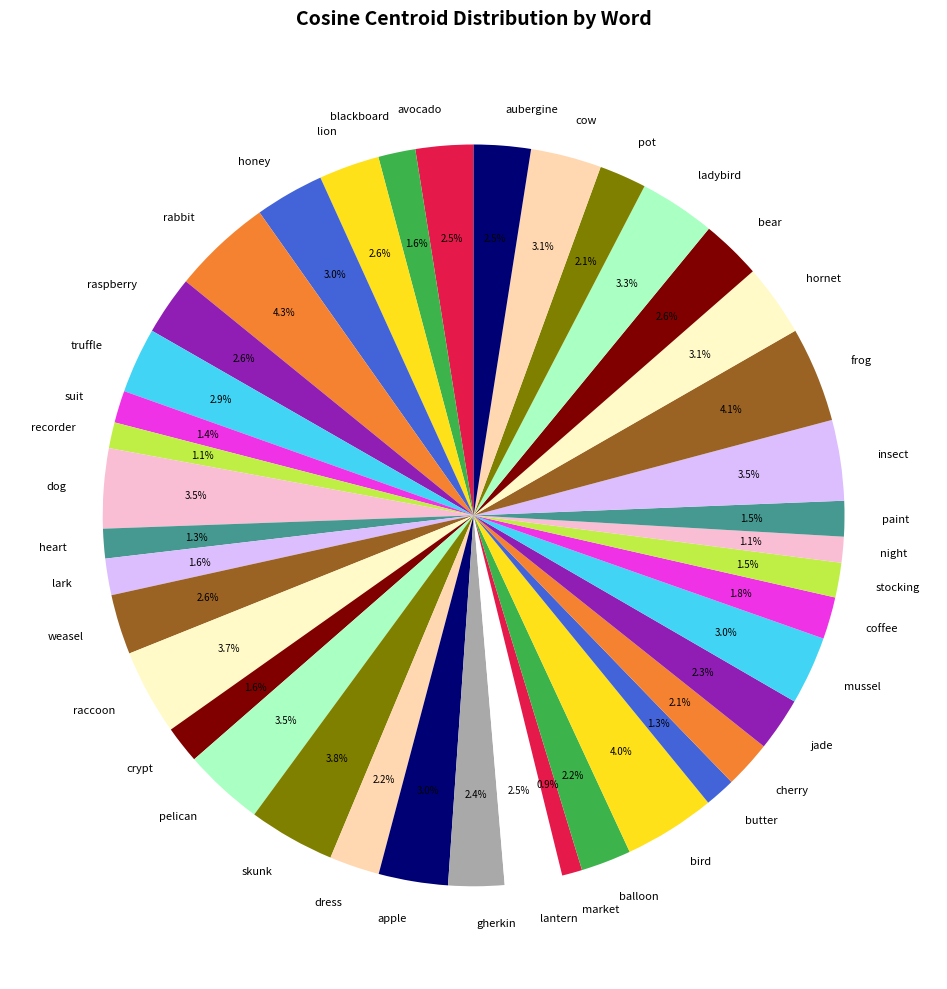

To the nearest percent, what percentage of the pie is dress?

2%